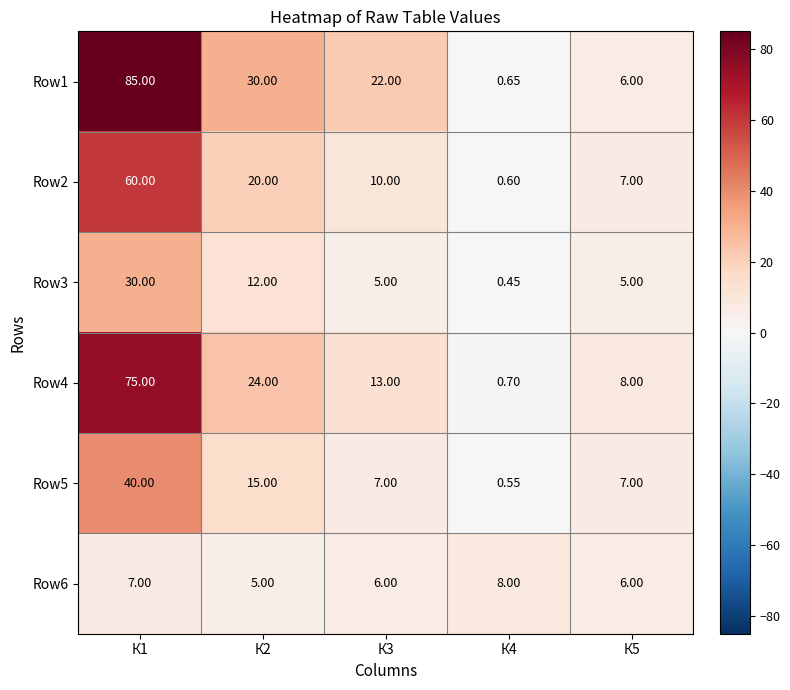

What is the difference between the highest and lowest values at К1?

78.0